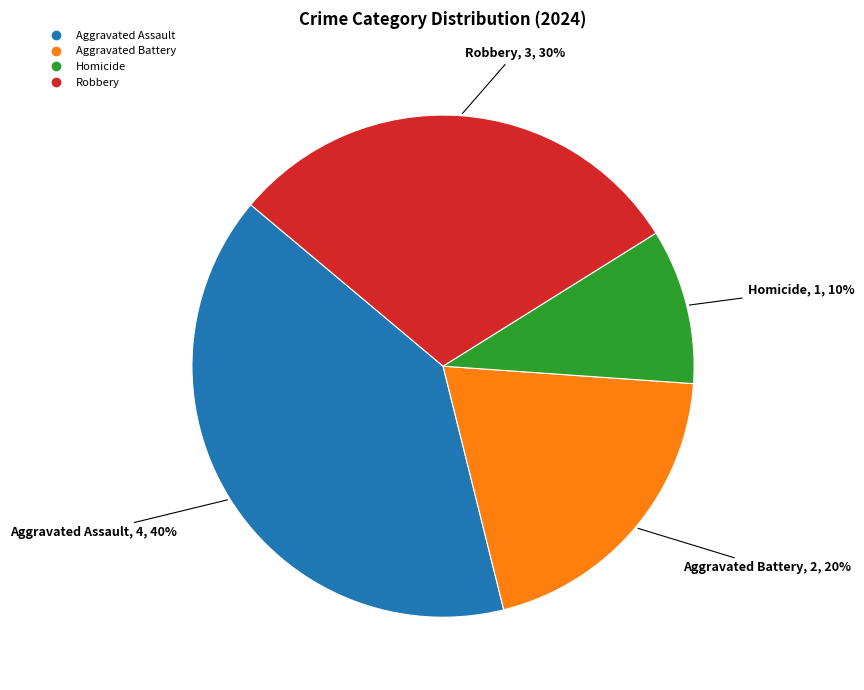

Do Aggravated Assault and Aggravated Battery together represent more than half of the pie?

Yes